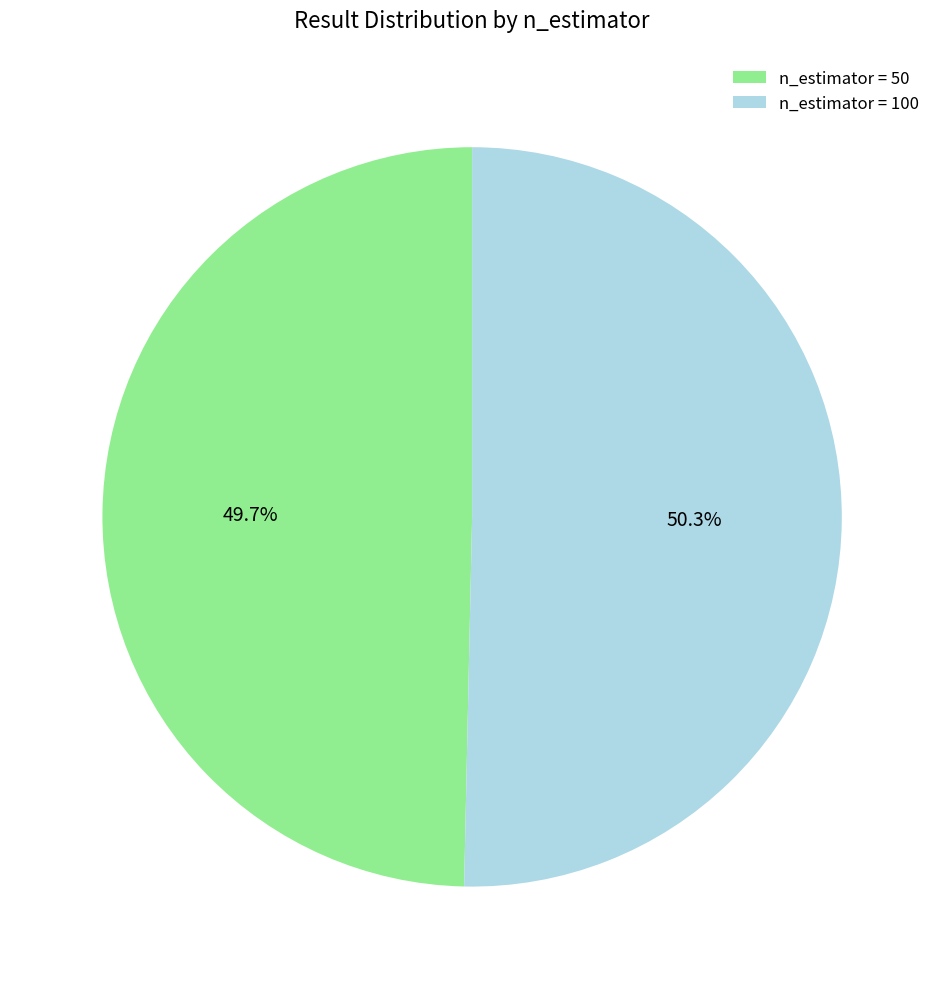

What is the total percentage of n_estimator = 50 and n_estimator = 100?

100.0%